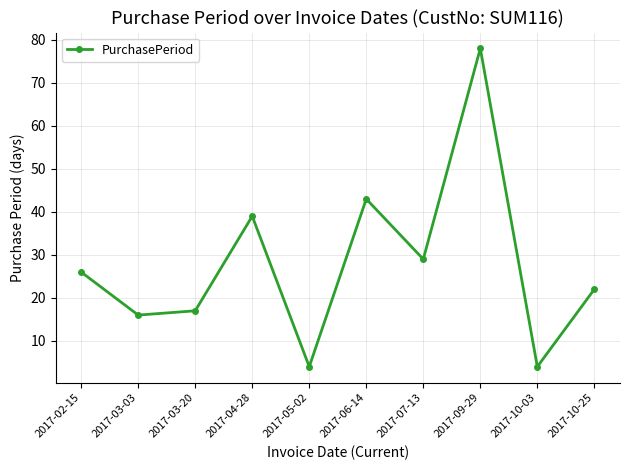

Does the chart have visible grid lines?

Yes